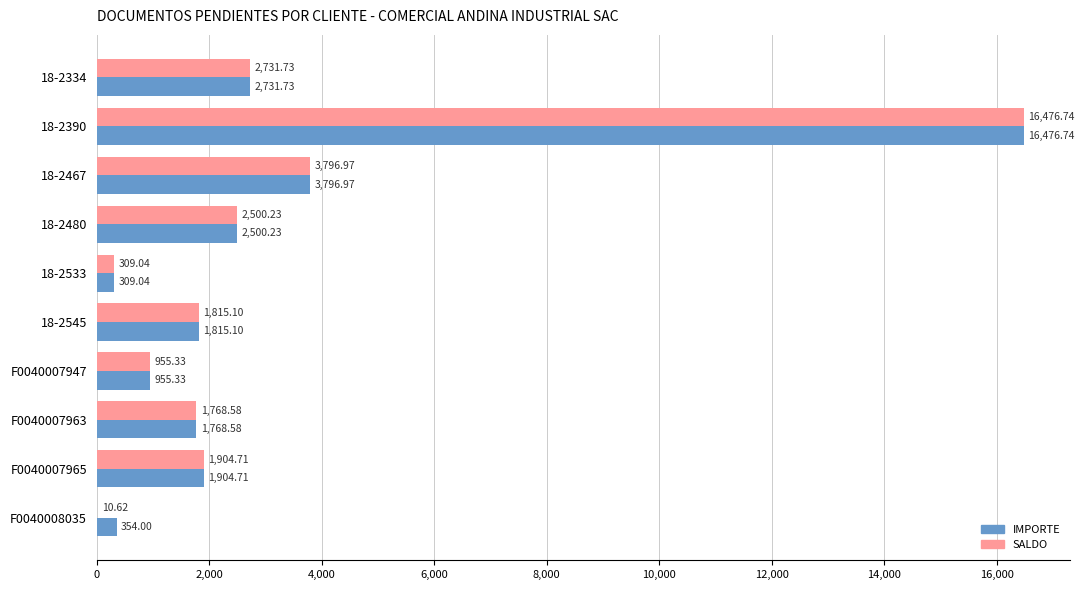

What is the sum of all SALDO values?

32269.1